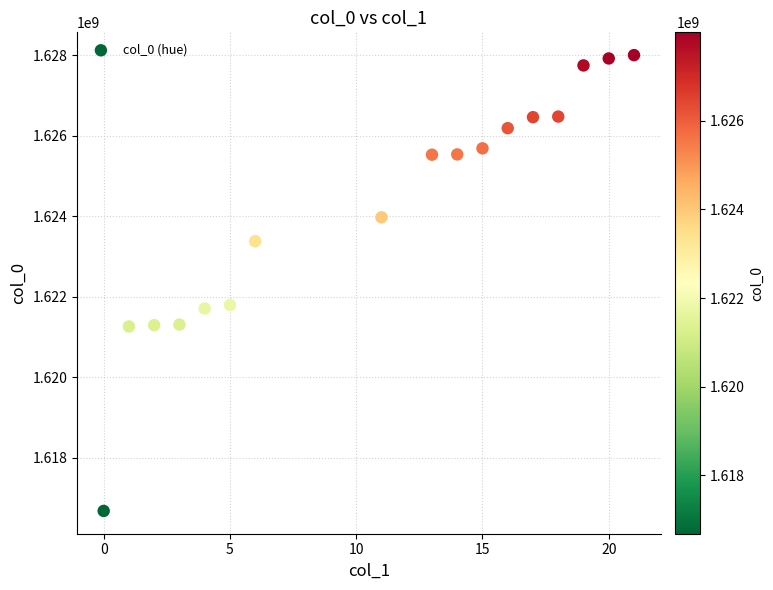

What is the range of Y values (max minus min)?

11321908